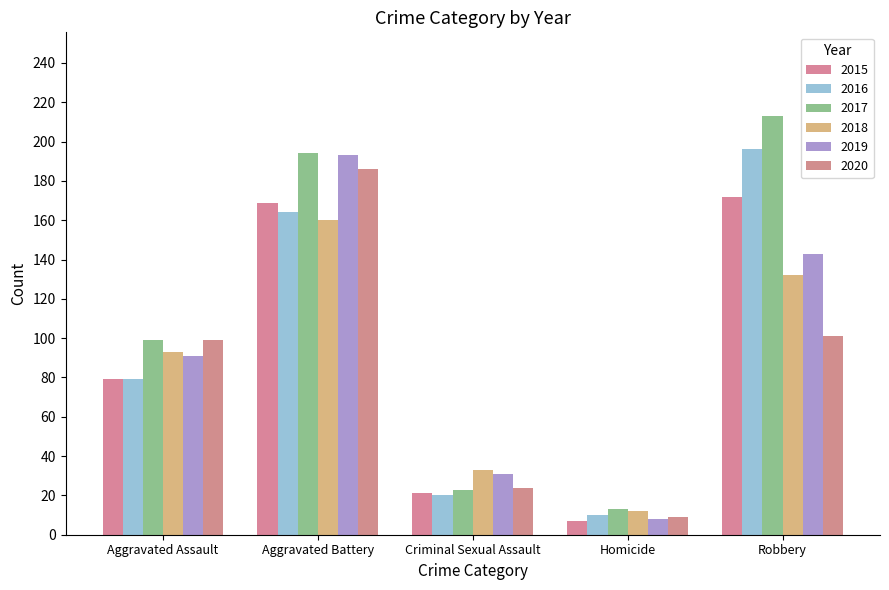

Count the number of data series in this chart.

6